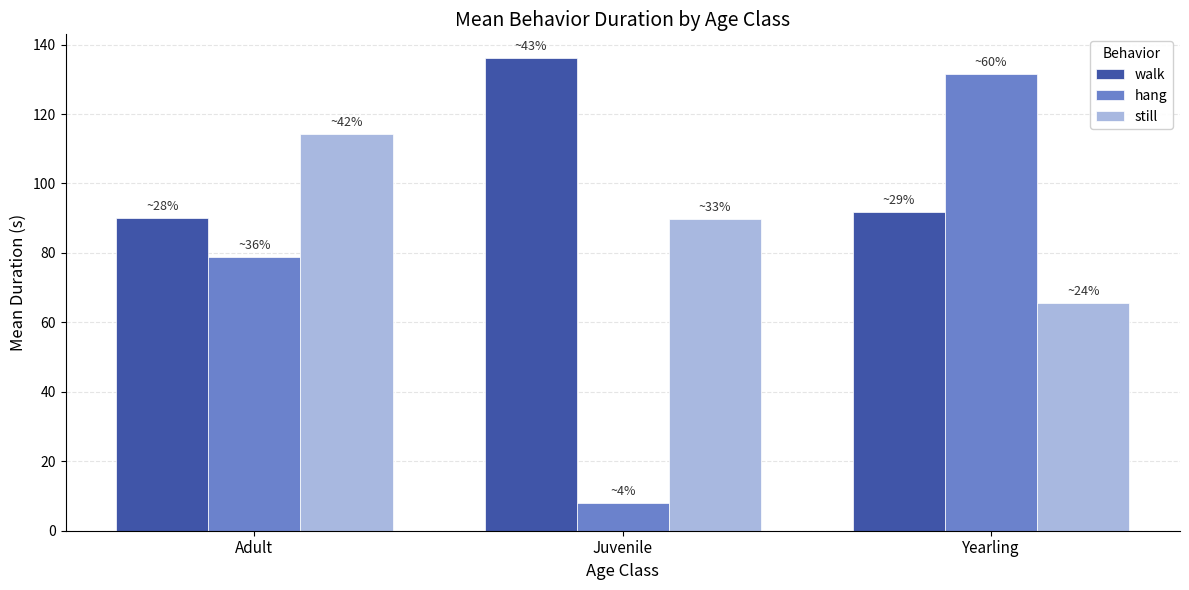

Reading left to right, what are all the values shown in this chart?

walk: 90.0	136.1	91.8
hang: 78.7	8.0	131.6
still: 114.2	89.8	65.6